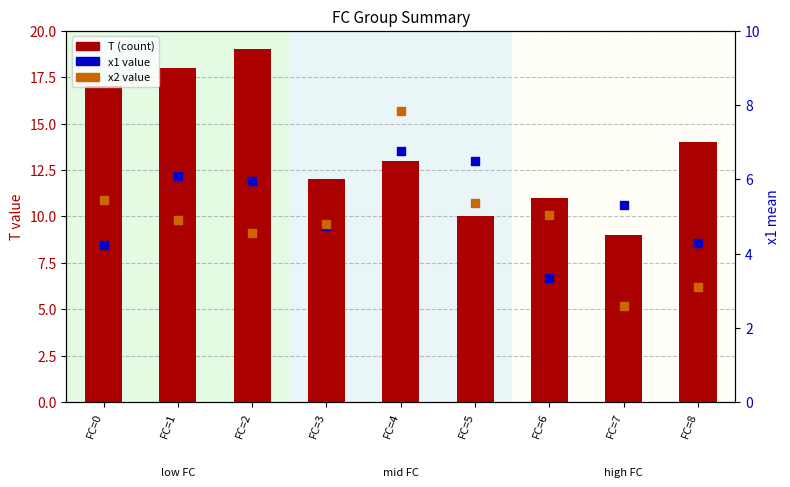

At which category is the sum across all series the highest?

FC=2